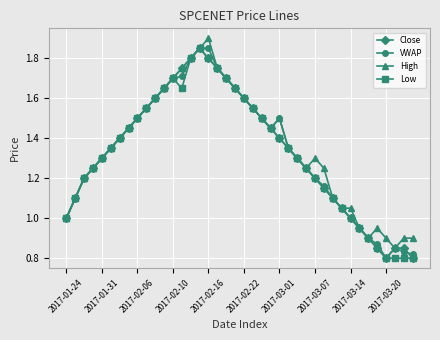

What are all the series names shown in the legend?

Close, VWAP, High, Low